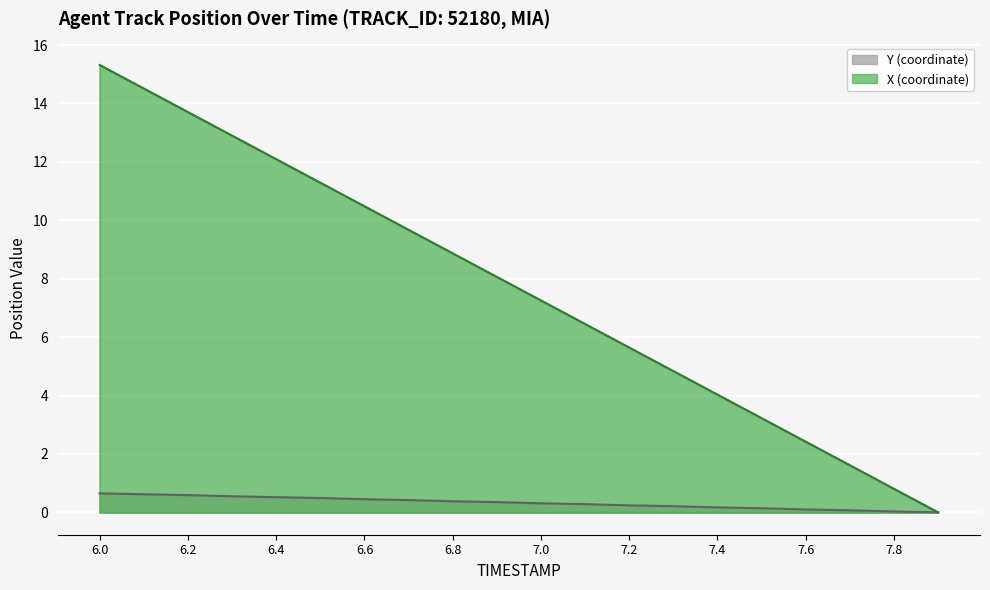

How many positive values does the Y series have?

19